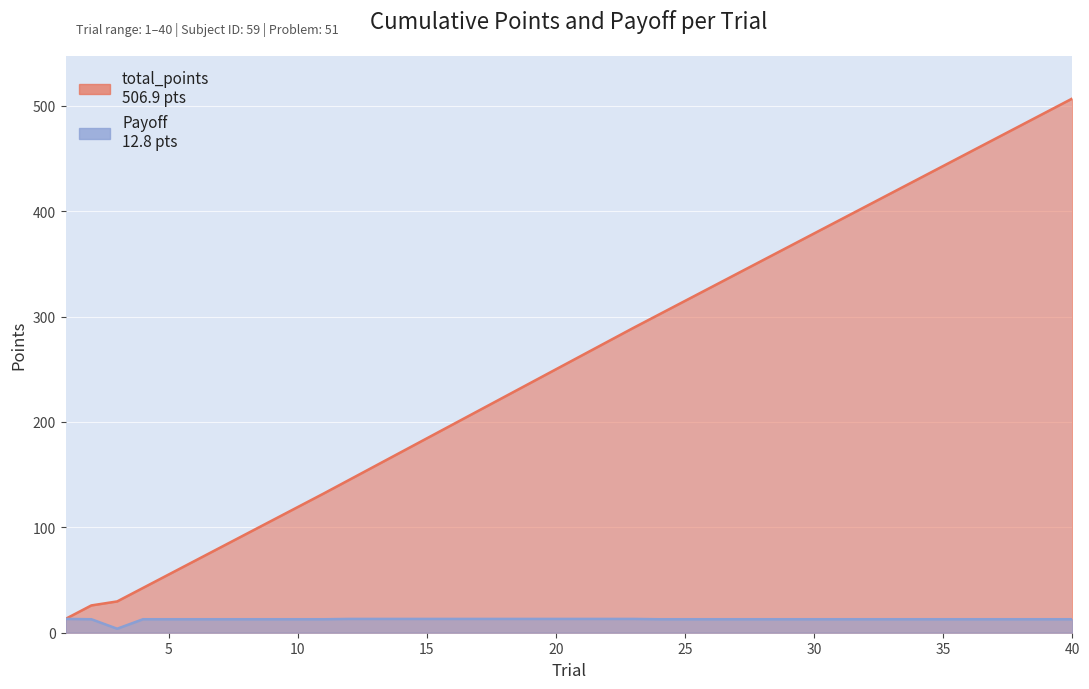

What is the lowest value of the Payoff series?

3.8